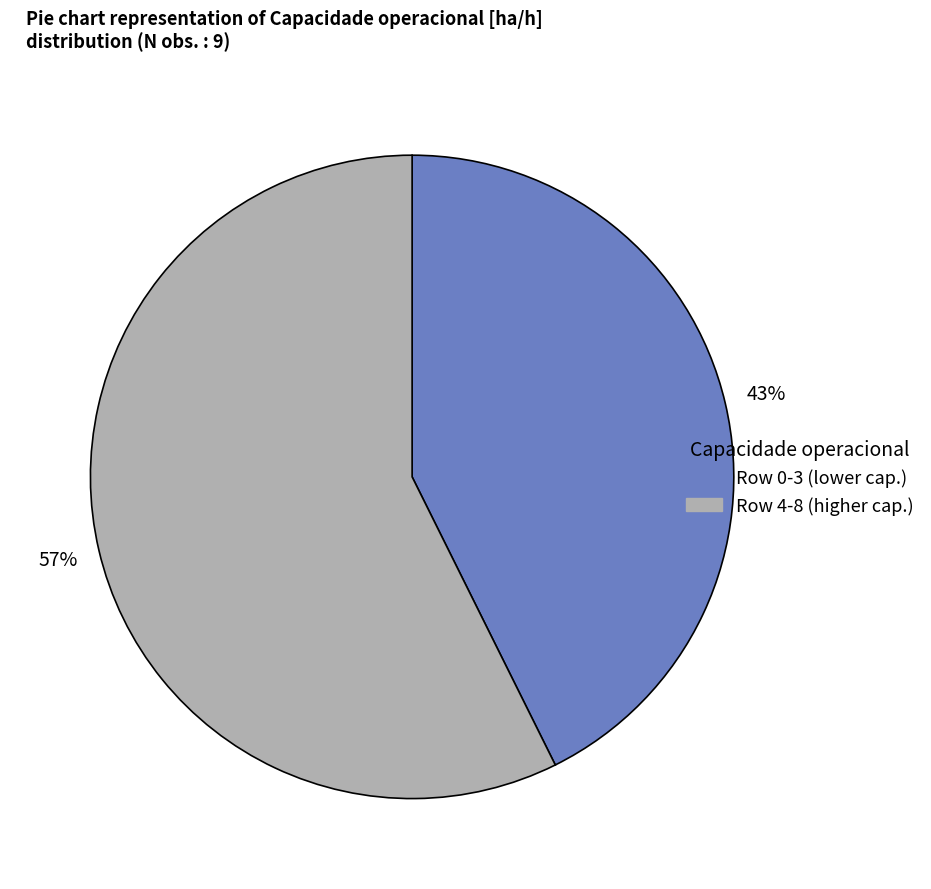

Does any single category account for the majority?

Yes